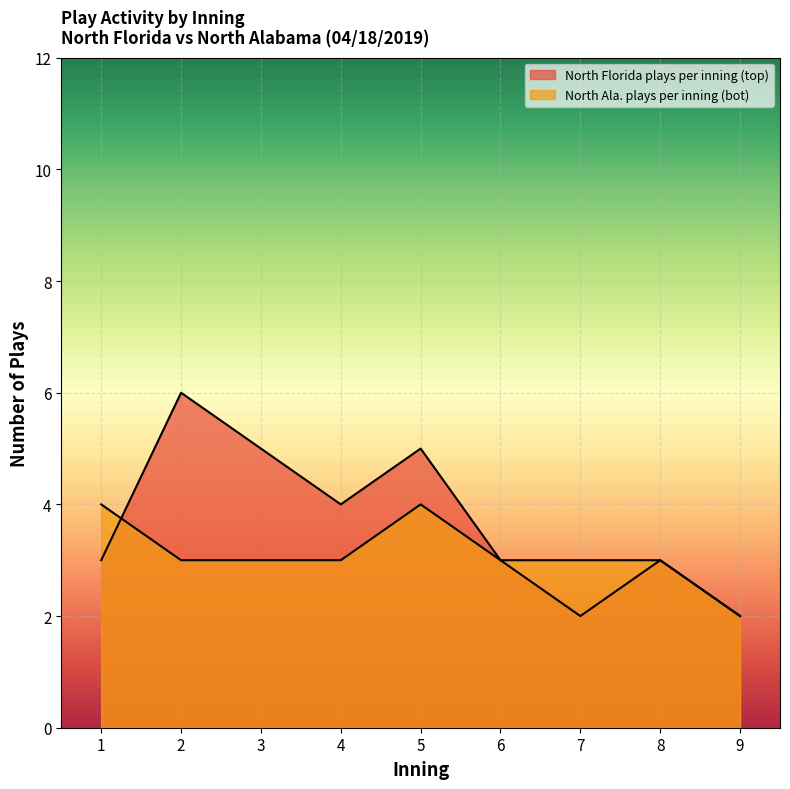

What is the sum of the North Ala. plays per inning (bot) values at 7 and 1?

7